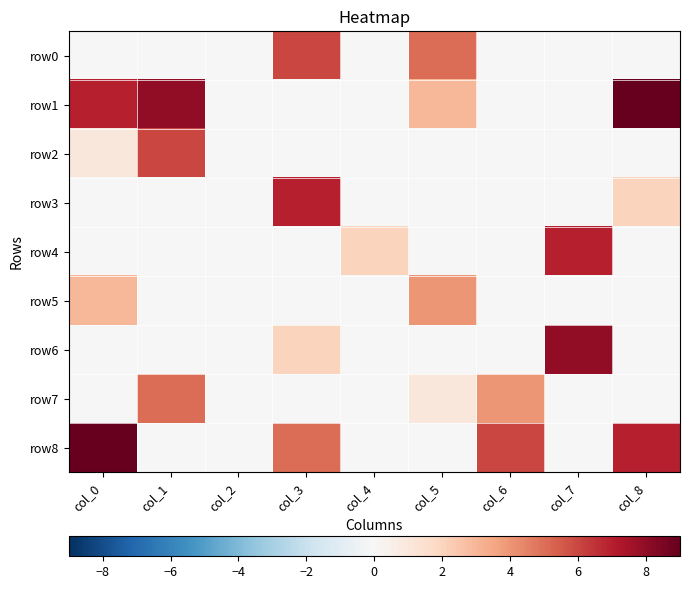

Between col_1 and col_3, which series saw the biggest shift?

row1